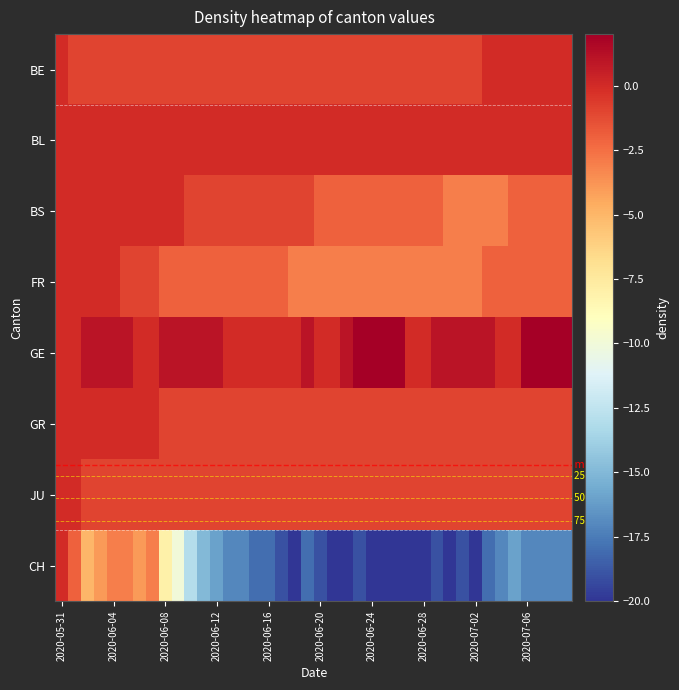

List the series in order of their peak value, highest first.

GE, BE, BL, BS, FR, GR, JU, CH